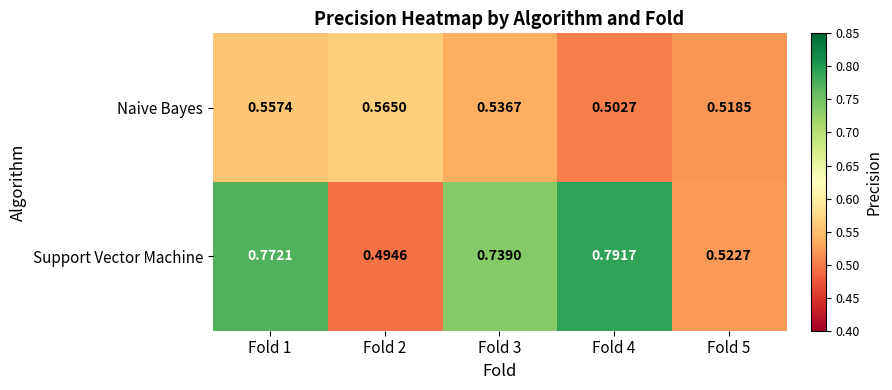

List the series in order of their peak value, highest first.

Support Vector Machine, Naive Bayes